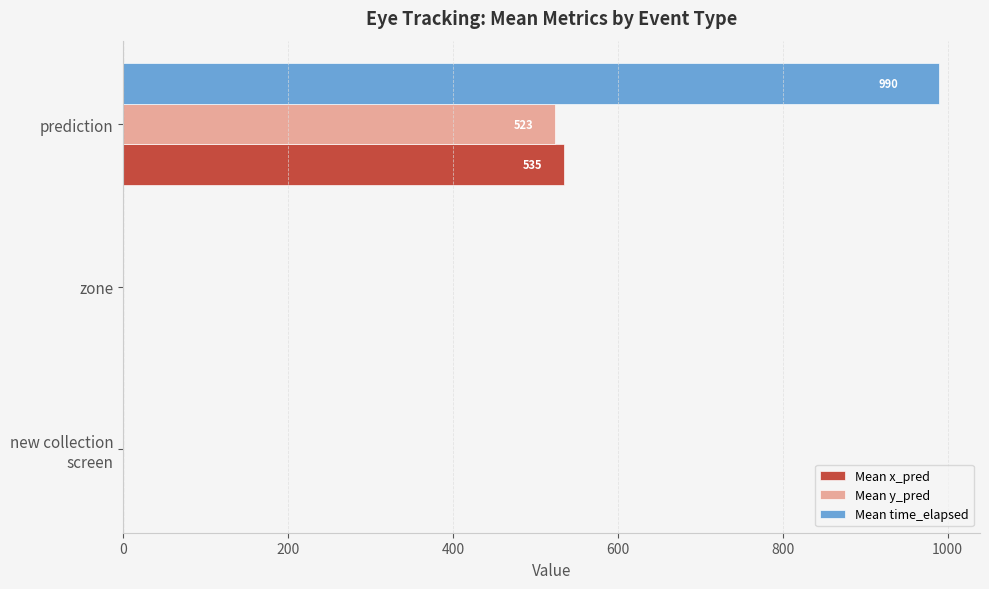

Which label corresponds to the largest value in the chart?

prediction